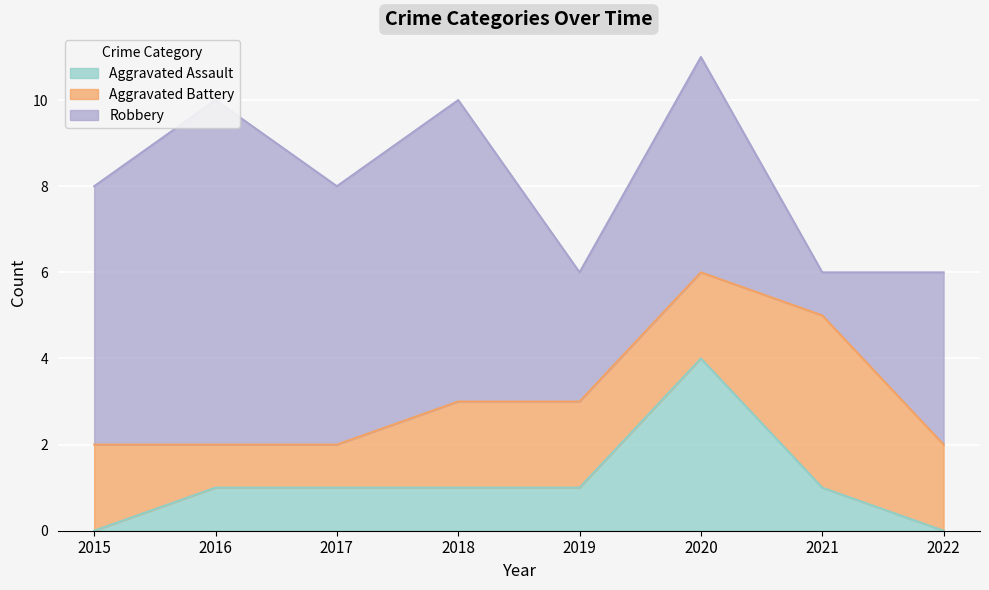

What are all the series names shown in the legend?

Aggravated Assault, Aggravated Battery, Robbery